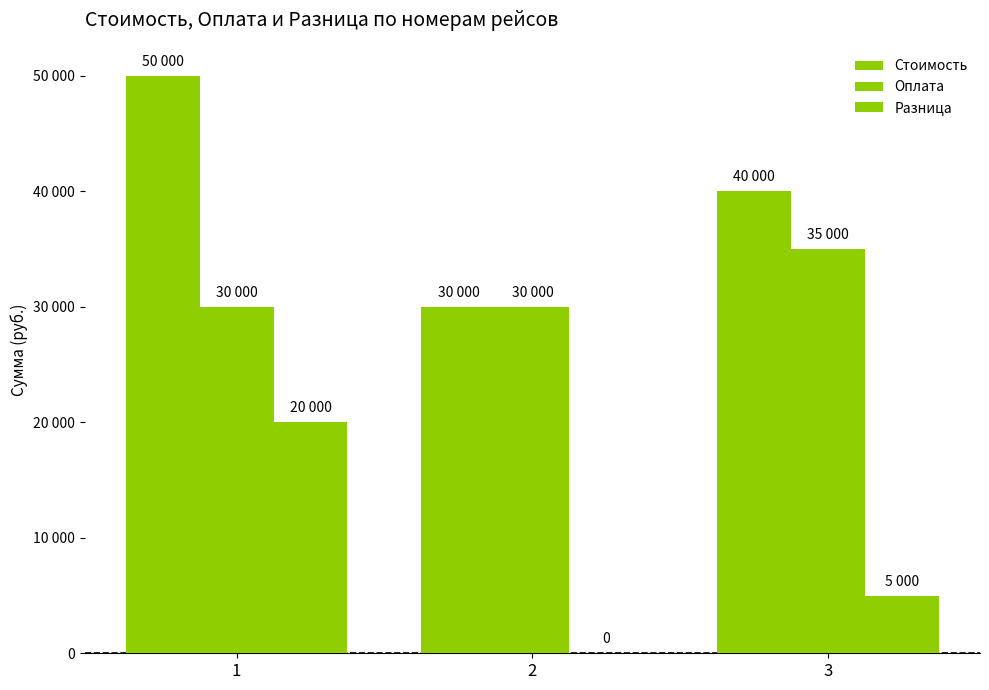

The value of Разница at 3 is 8362. True or false?

False